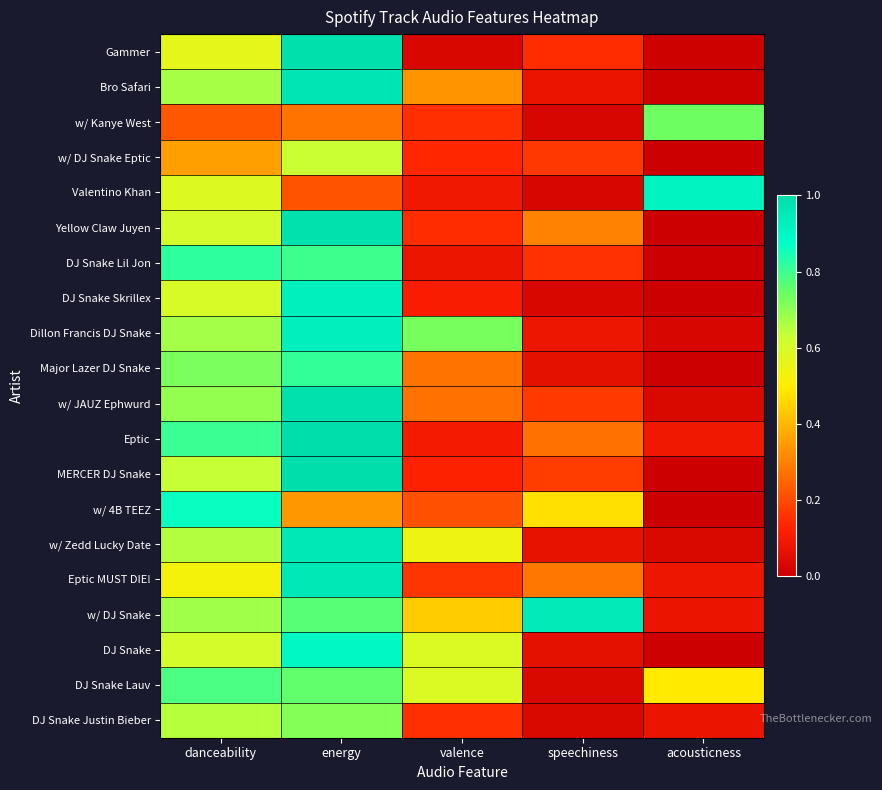

Reading left to right, transcribe all the data shown in this chart.

Gammer: danceability=0.6	energy=1.0	valence=0.0	speechiness=0.1	acousticness=0.0
Bro Safari: danceability=0.7	energy=1.0	valence=0.3	speechiness=0.1	acousticness=0.0
w/ Kanye West: danceability=0.2	energy=0.3	valence=0.2	speechiness=0.0	acousticness=0.7
w/ DJ Snake Eptic: danceability=0.4	energy=0.6	valence=0.1	speechiness=0.2	acousticness=0.0
Valentino Khan: danceability=0.6	energy=0.2	valence=0.1	speechiness=0.0	acousticness=0.9
Yellow Claw Juyen: danceability=0.6	energy=1.0	valence=0.1	speechiness=0.3	acousticness=0.0
DJ Snake Lil Jon: danceability=0.8	energy=0.8	valence=0.1	speechiness=0.2	acousticness=0.0
DJ Snake Skrillex: danceability=0.6	energy=0.9	valence=0.1	speechiness=0.0	acousticness=0.0
Dillon Francis DJ Snake: danceability=0.7	energy=0.9	valence=0.7	speechiness=0.1	acousticness=0.0
Major Lazer DJ Snake: danceability=0.7	energy=0.8	valence=0.3	speechiness=0.1	acousticness=0.0
w/ JAUZ Ephwurd: danceability=0.7	energy=1.0	valence=0.3	speechiness=0.2	acousticness=0.0
Eptic: danceability=0.8	energy=1.0	valence=0.1	speechiness=0.3	acousticness=0.1
MERCER DJ Snake: danceability=0.6	energy=1.0	valence=0.1	speechiness=0.2	acousticness=0.0
w/ 4B TEEZ: danceability=0.9	energy=0.3	valence=0.2	speechiness=0.5	acousticness=0.0
w/ Zedd Lucky Date: danceability=0.7	energy=1.0	valence=0.5	speechiness=0.1	acousticness=0.0
Eptic MUST DIE!: danceability=0.5	energy=1.0	valence=0.2	speechiness=0.3	acousticness=0.1
w/ DJ Snake: danceability=0.7	energy=0.8	valence=0.4	speechiness=0.9	acousticness=0.1
DJ Snake: danceability=0.6	energy=0.9	valence=0.6	speechiness=0.1	acousticness=0.0
DJ Snake Lauv: danceability=0.8	energy=0.8	valence=0.6	speechiness=0.0	acousticness=0.5
DJ Snake Justin Bieber: danceability=0.7	energy=0.7	valence=0.2	speechiness=0.0	acousticness=0.1